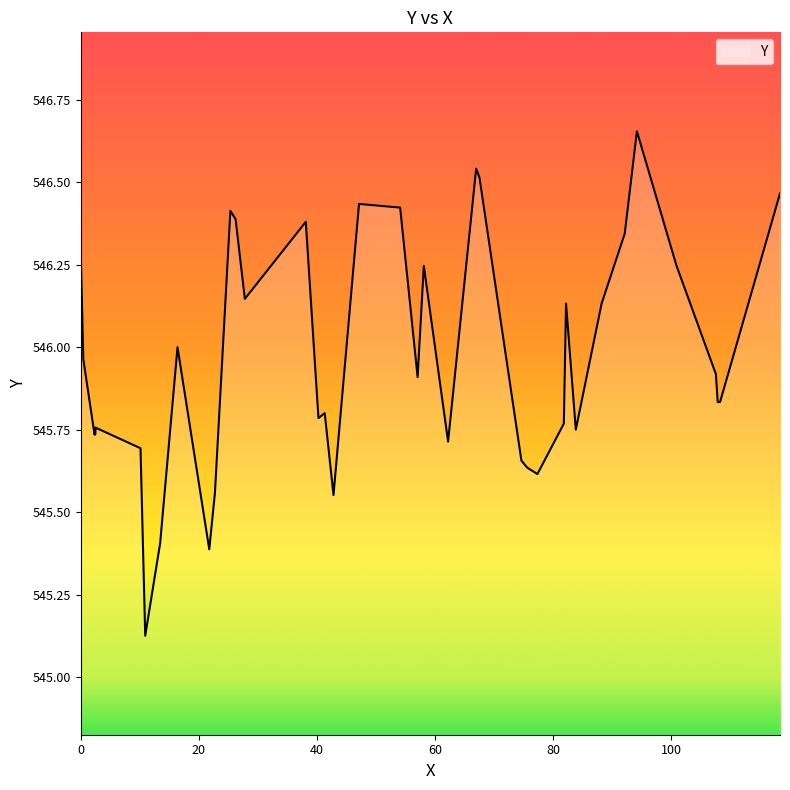

What is the difference between the maximum and minimum values?

1.5